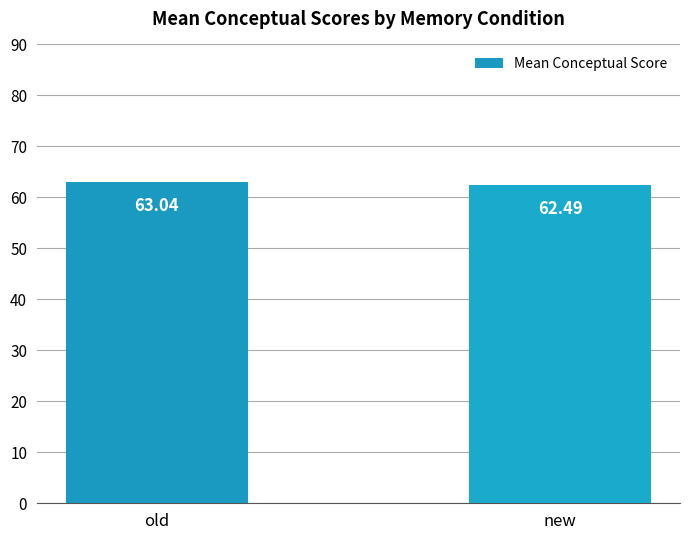

Which label corresponds to the largest value in the chart?

old